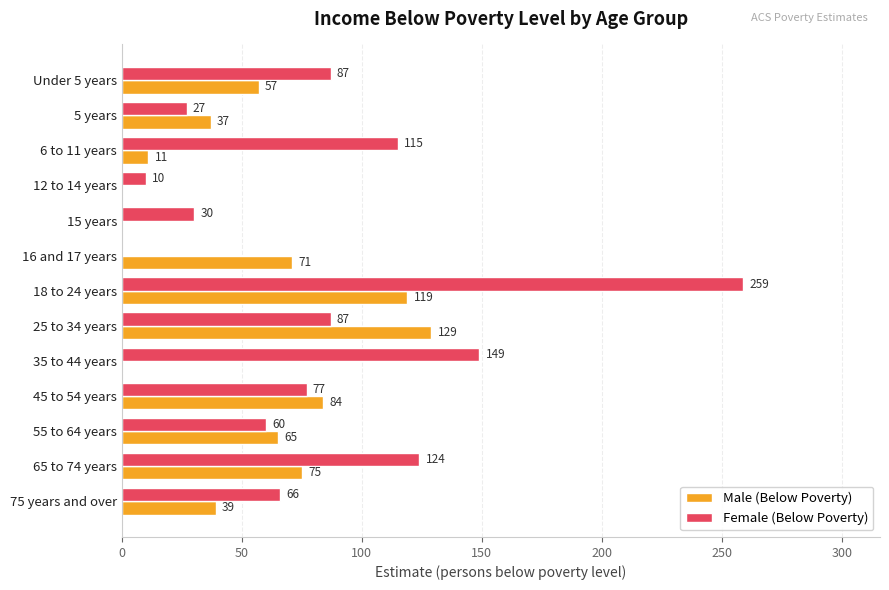

Which series changed the most between 15 years and 65 to 74 years?

Female (Below Poverty)